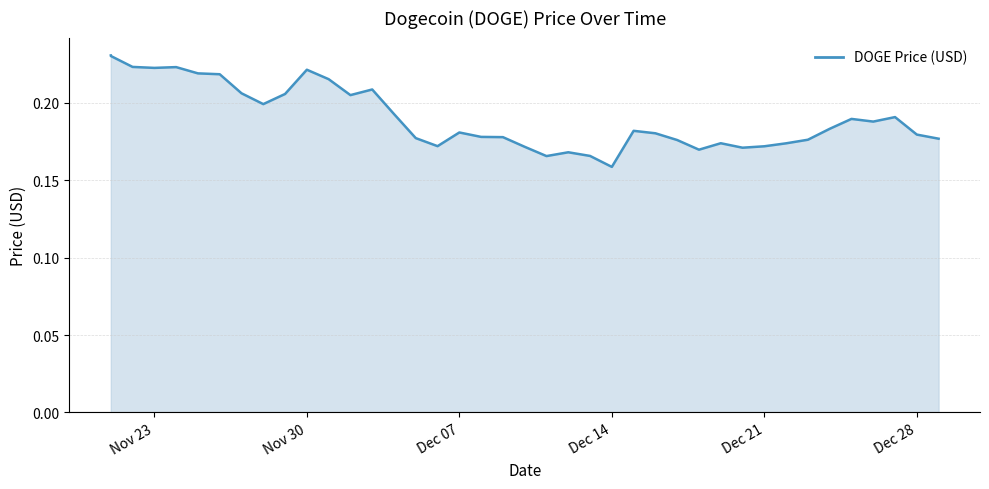

What is the difference between the maximum and minimum values?

0.1